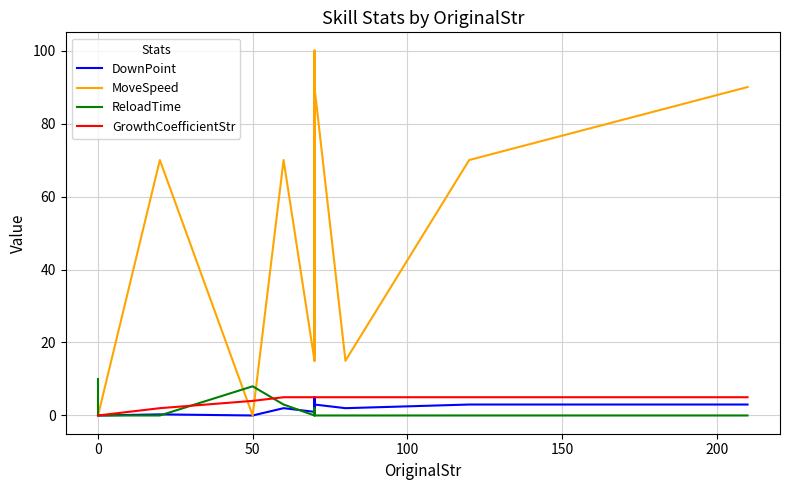

True or false: ReloadTime and DownPoint intersect in this chart.

True